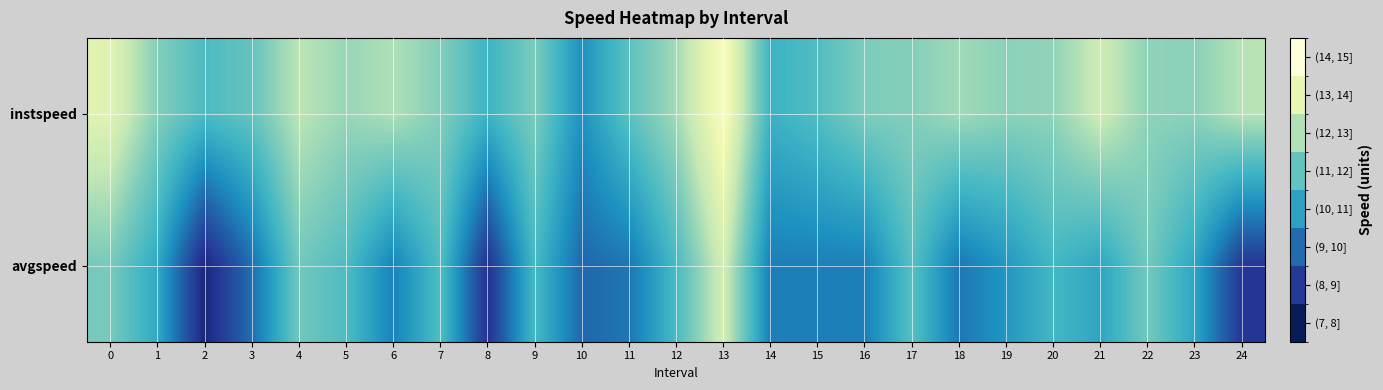

Rank the series by their average value, from highest to lowest.

instspeed, avgspeed